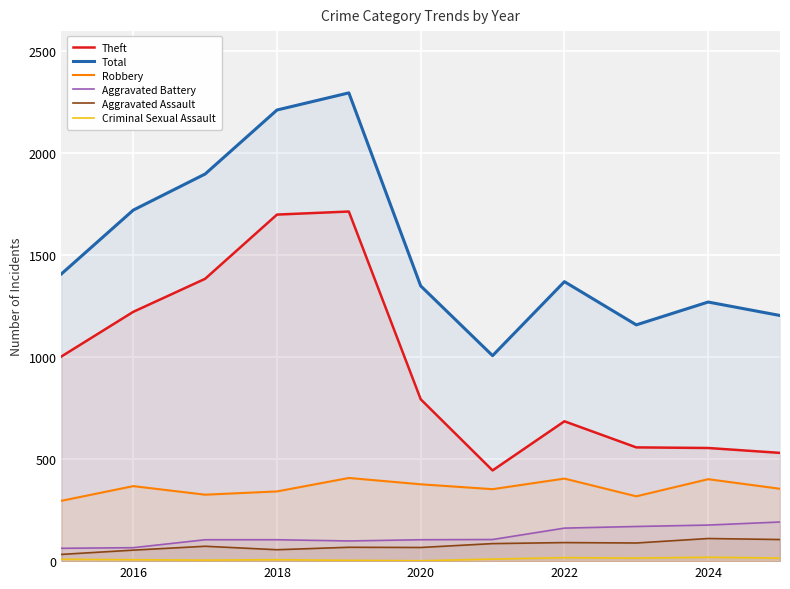

Which series has the widest spread of values?

Total